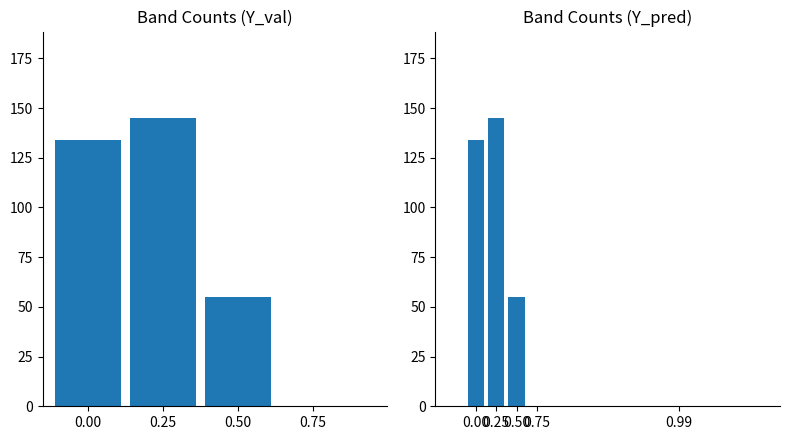

Rank the categories by value from lowest to highest.

0.50, 0.00, 0.25